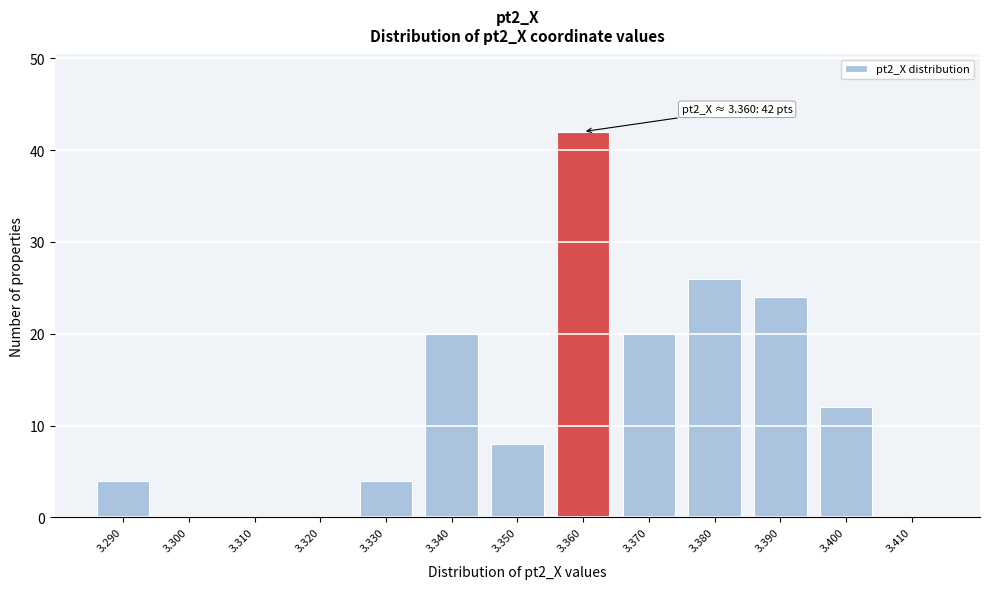

Reading right to left, list all the values displayed in this chart.

3.410=0	3.400=12	3.390=24	3.380=26	3.370=20	3.360=42	3.350=8	3.340=20	3.330=4	3.320=0	3.310=0	3.300=0	3.290=4